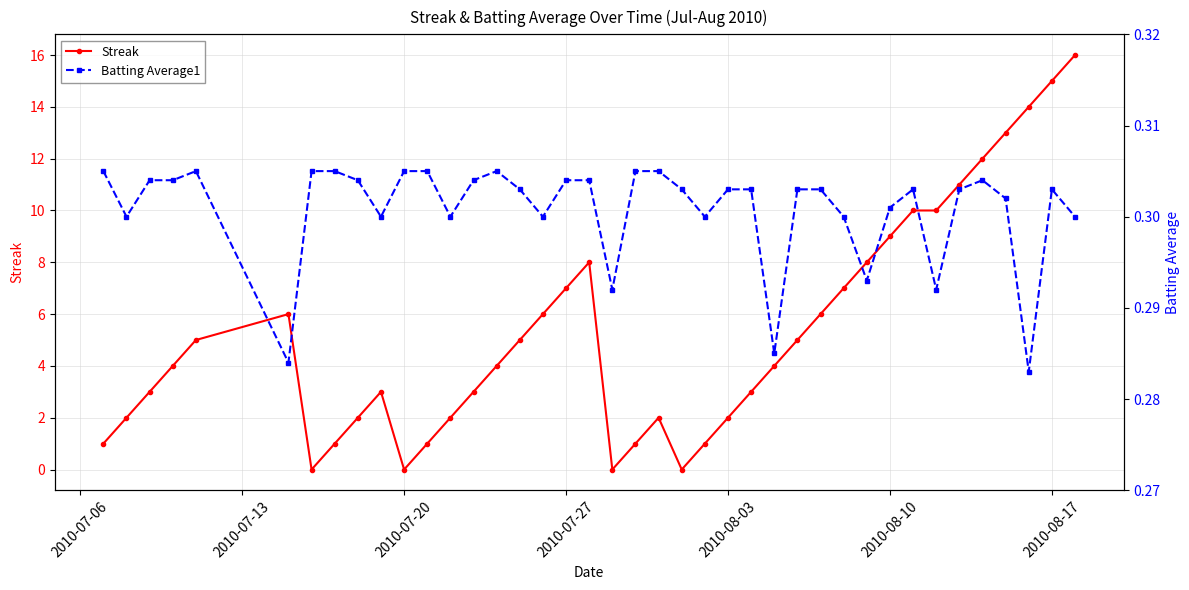

What is the sum of all Batting Average1 values?

12.0